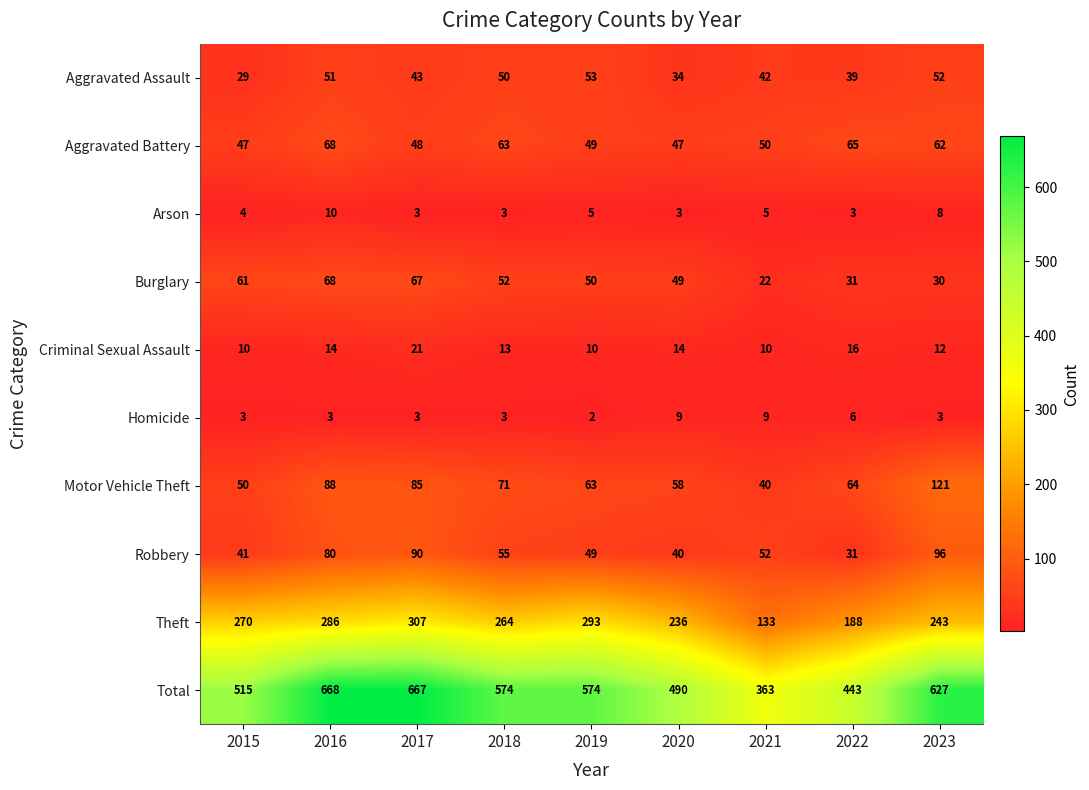

Where is Burglary nearest to the value 45?

2020